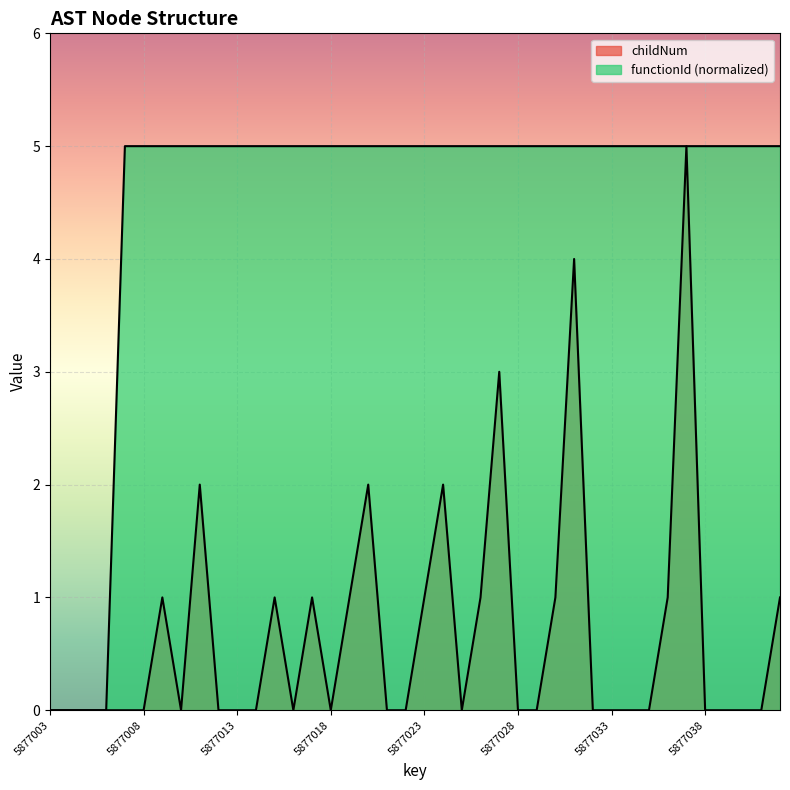

True or false: childNum and functionId cross at least once.

False